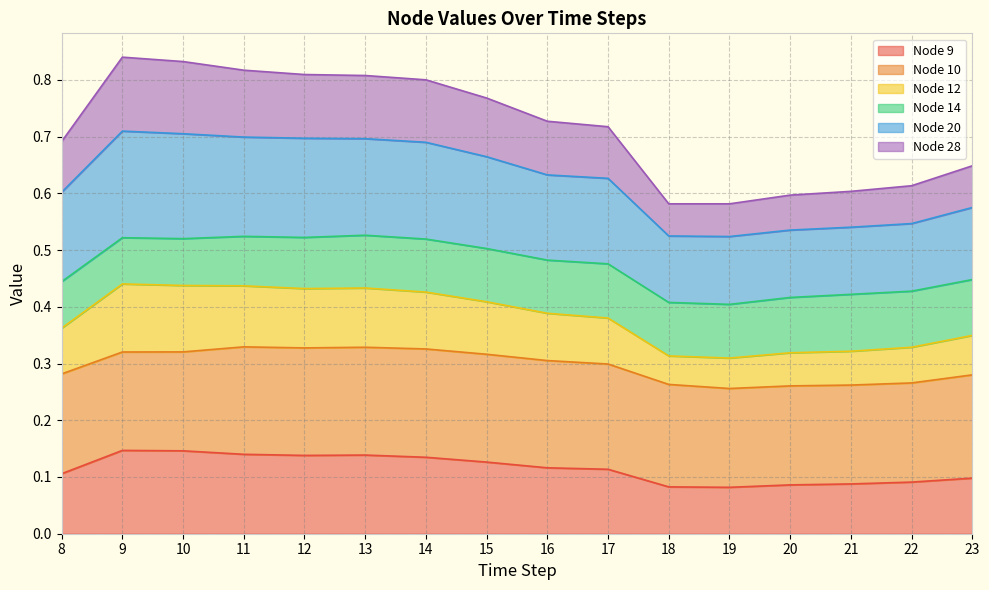

At which label does Node 9 reach its peak?

9